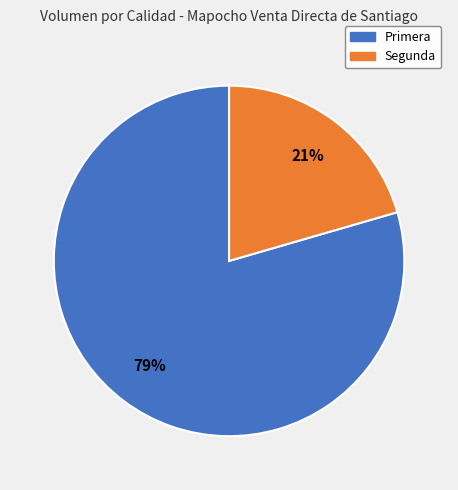

What percentage is the Primera slice, to the nearest percent?

79%